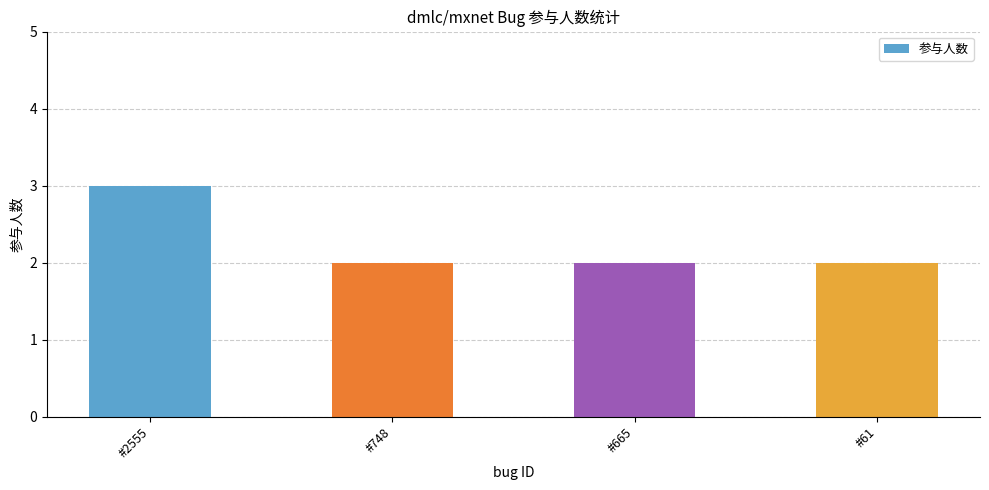

How many bars are there in total?

4